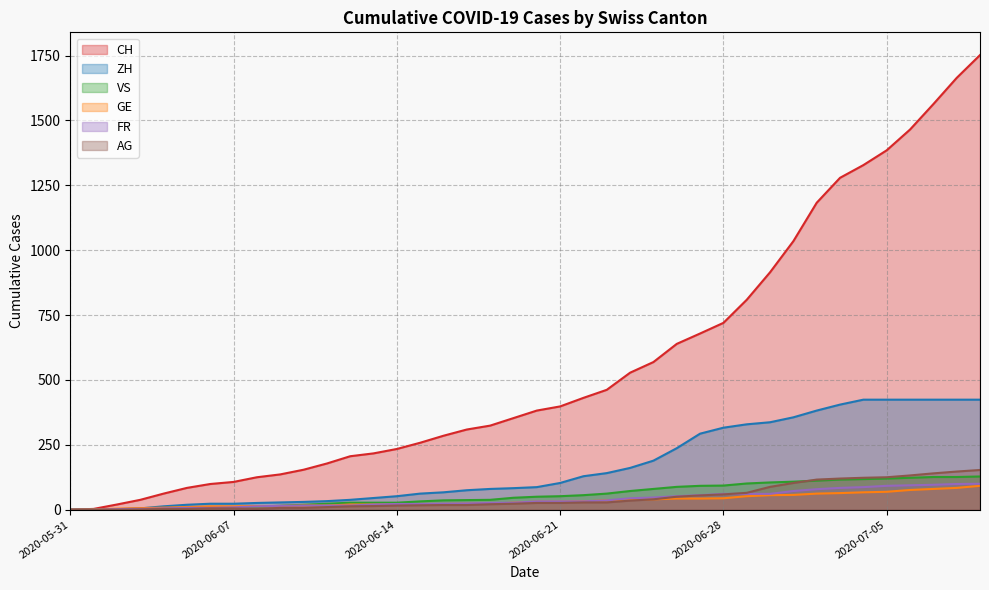

The value of GE at 2020-05-31 is 0. True or false?

True